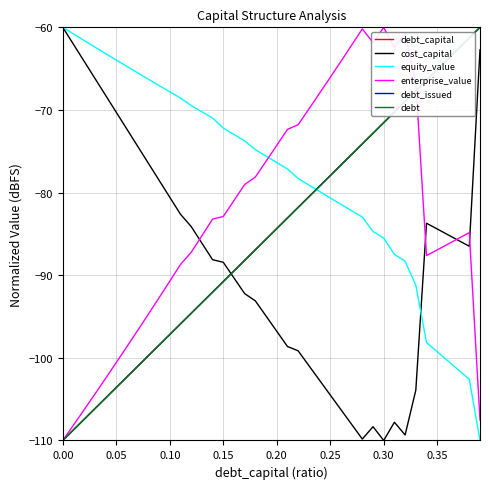

Does the chart display data point markers on the line(s)?

No